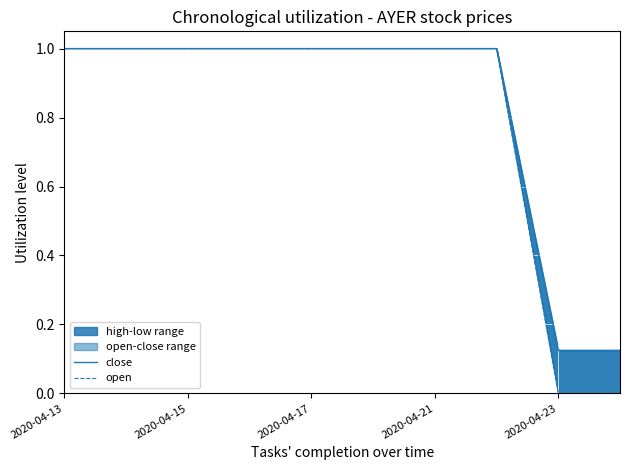

At 5, list the series in order from smallest to largest.

close, open